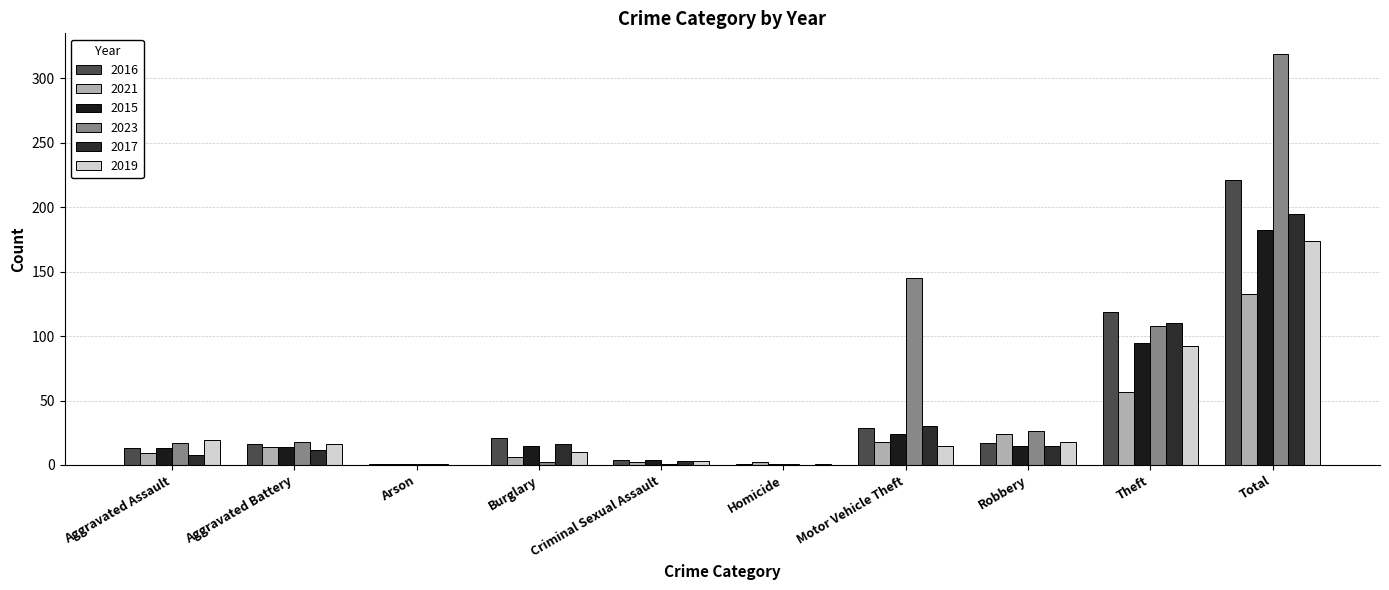

What is the label of the 3rd bar from the right?

Robbery